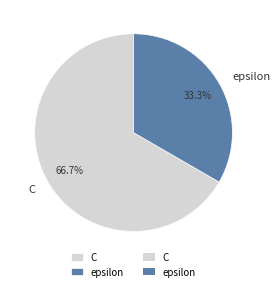

Do epsilon and C together represent more than half of the pie?

Yes